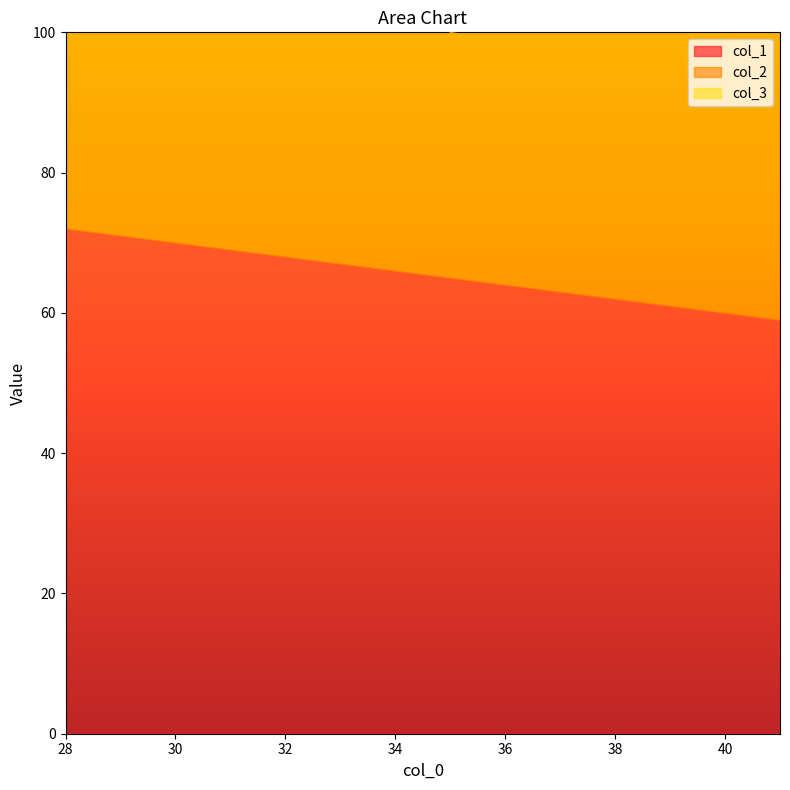

True or false: col_1 has a value of 86 at 41.

False